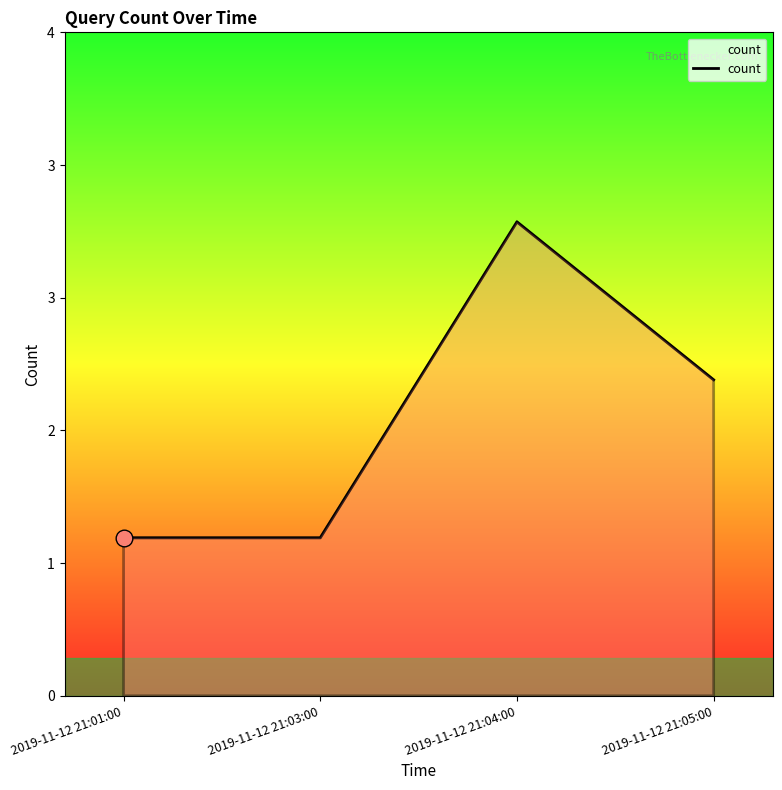

List the labels in order of value, smallest first.

2019-11-12 21:01:00, 2019-11-12 21:03:00, 2019-11-12 21:05:00, 2019-11-12 21:04:00